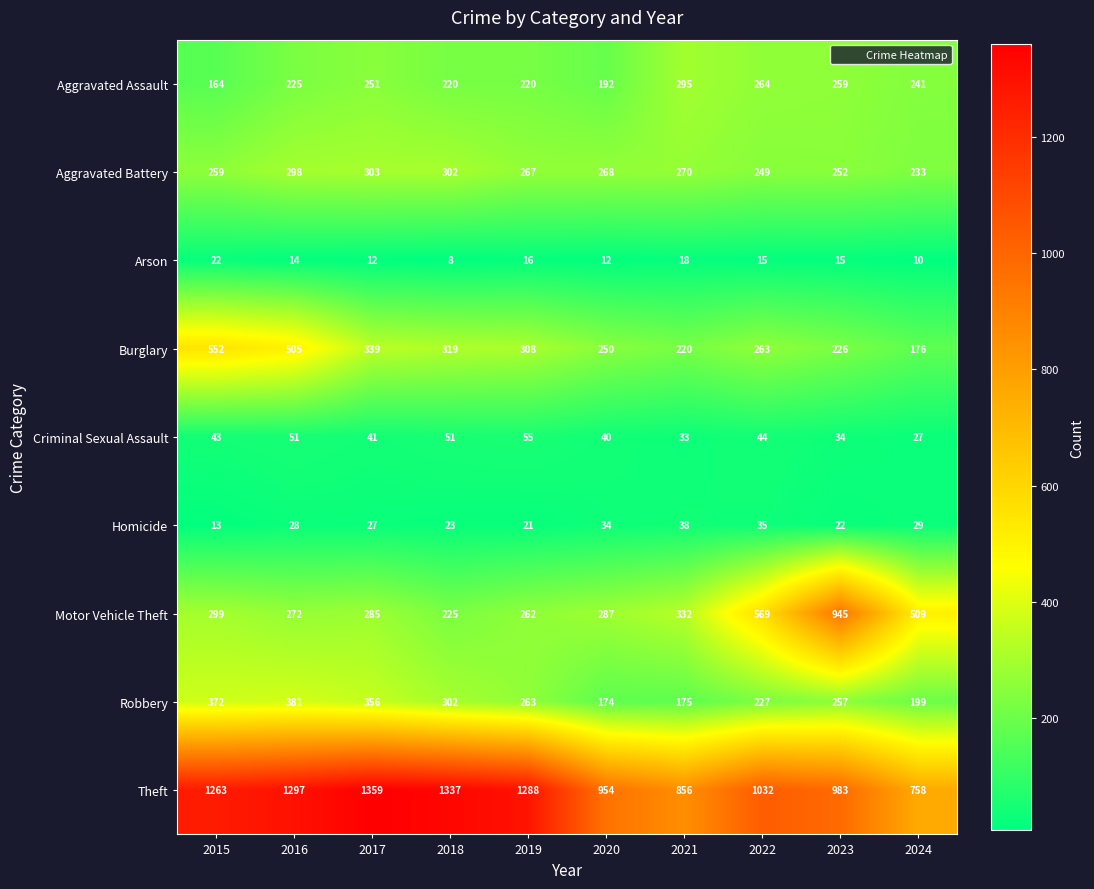

Which category has the lowest value across all series?

2018